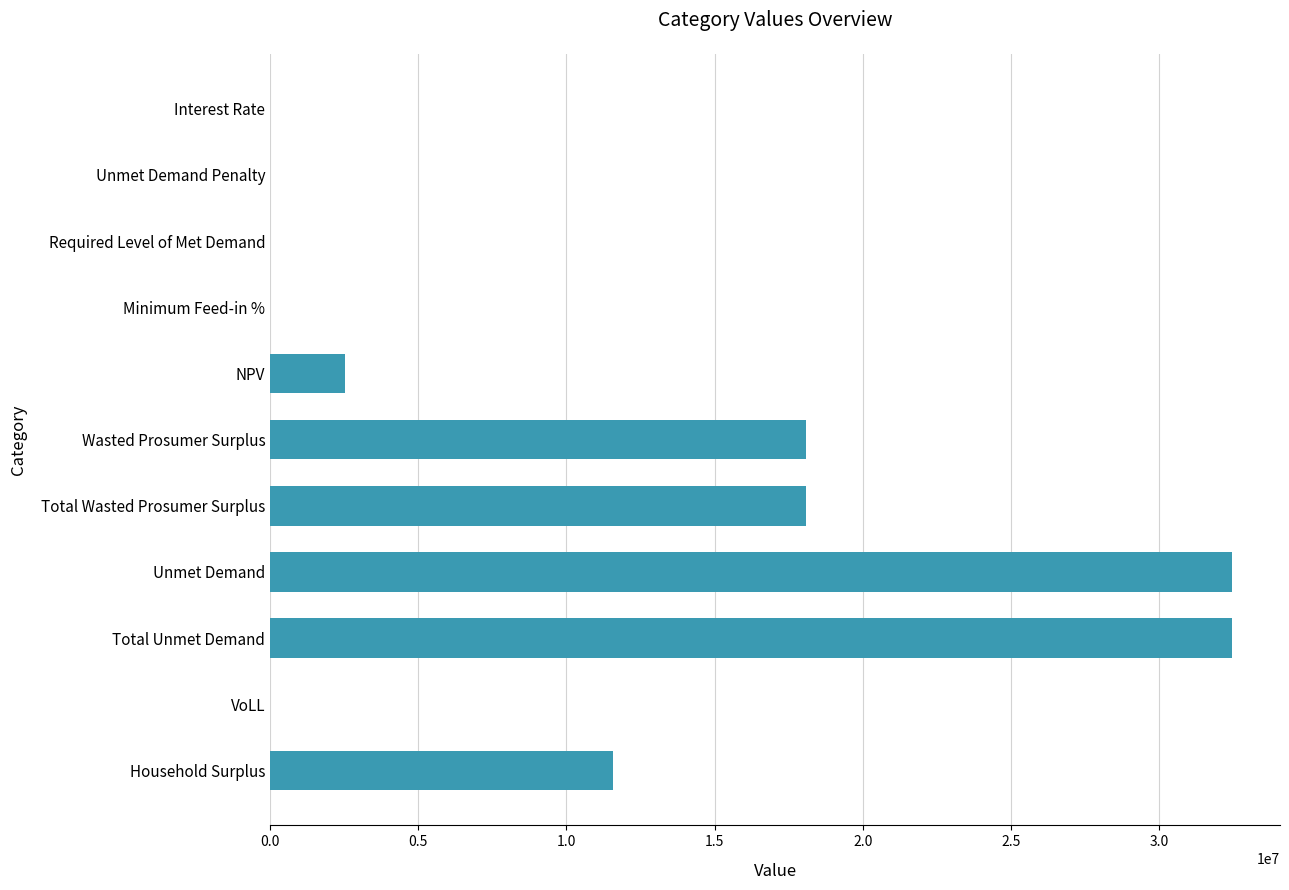

What is the sum of all values?

115185144.9